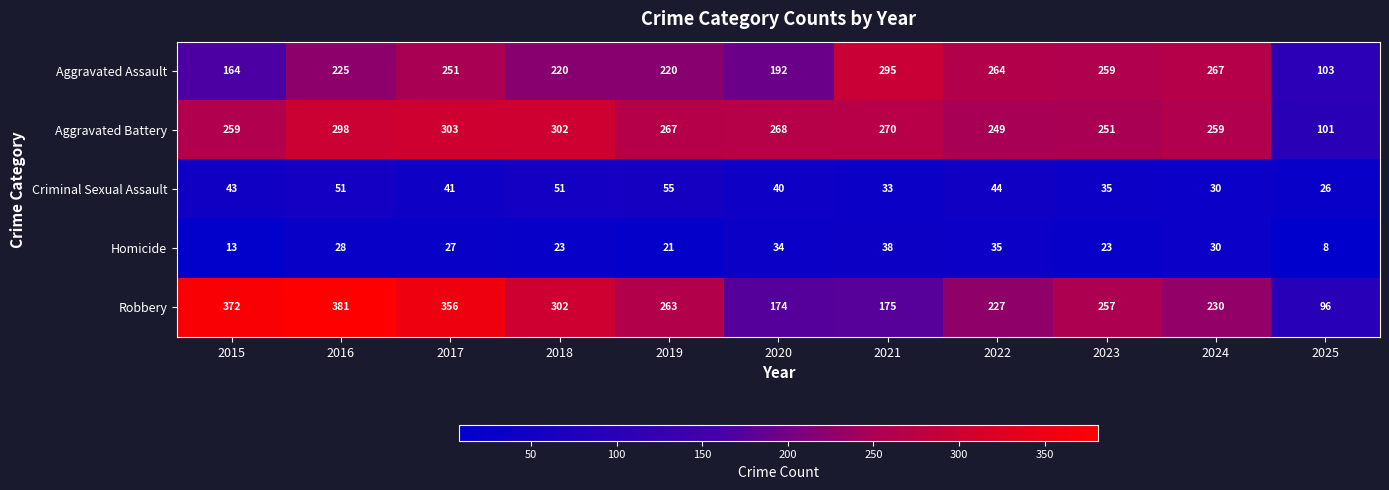

Read the Aggravated Assault value at 2016.

225